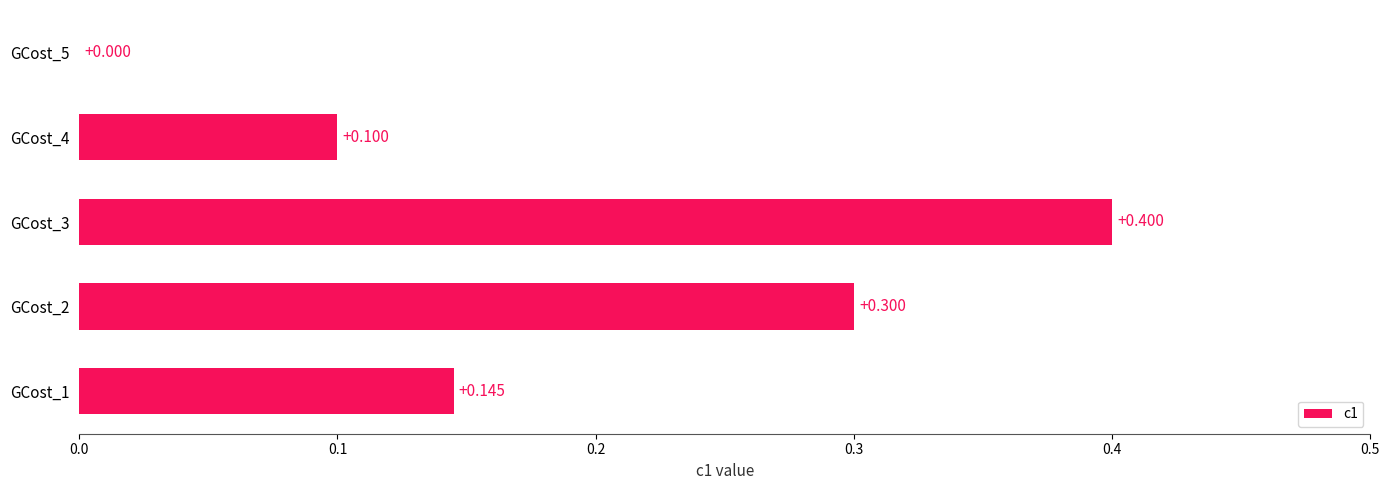

Are the bars horizontal?

Yes